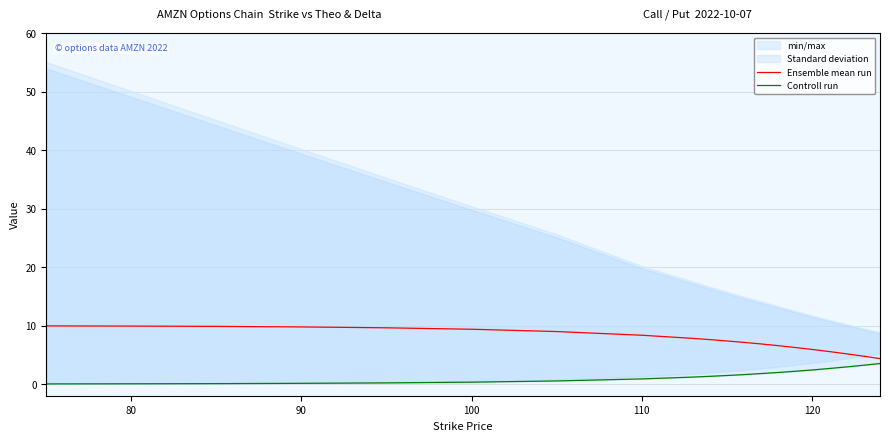

True or false: Ensemble mean run has a value of 9.4 at 100.

True